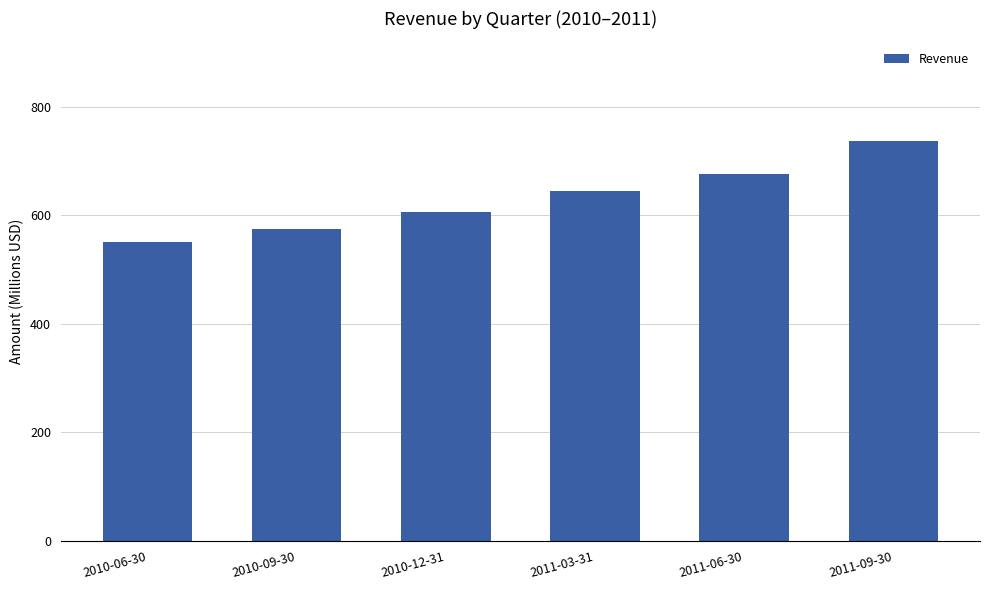

Where is the data nearest to the value 643?

2011-03-31